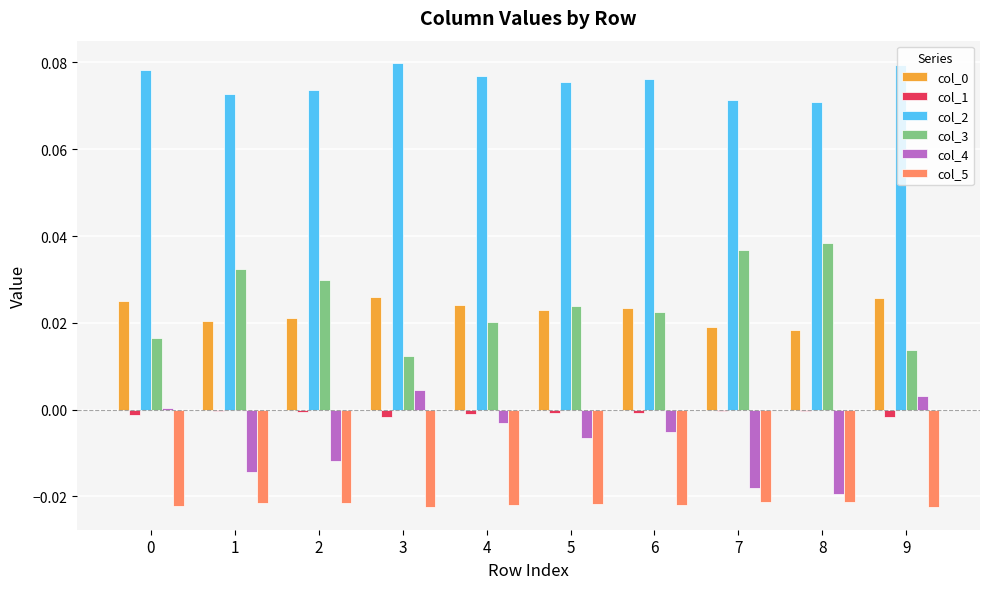

Which series has the largest range (max minus min)?

col_3